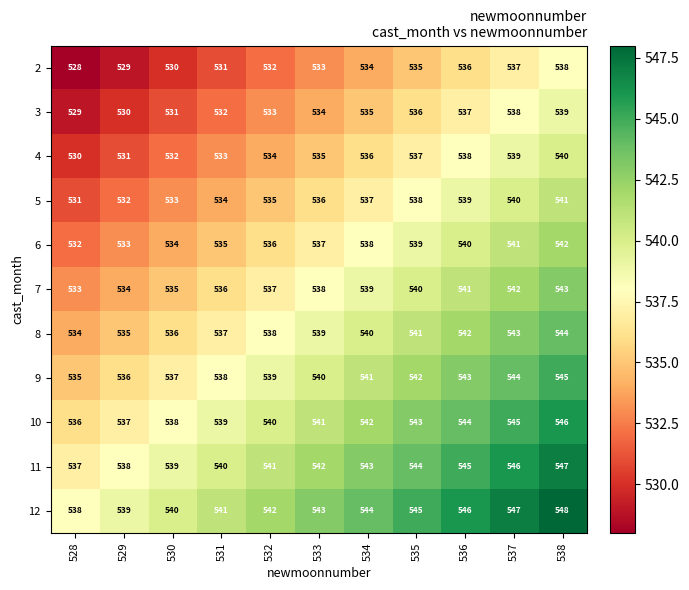

What is the spread (max minus min) of values at 530?

10